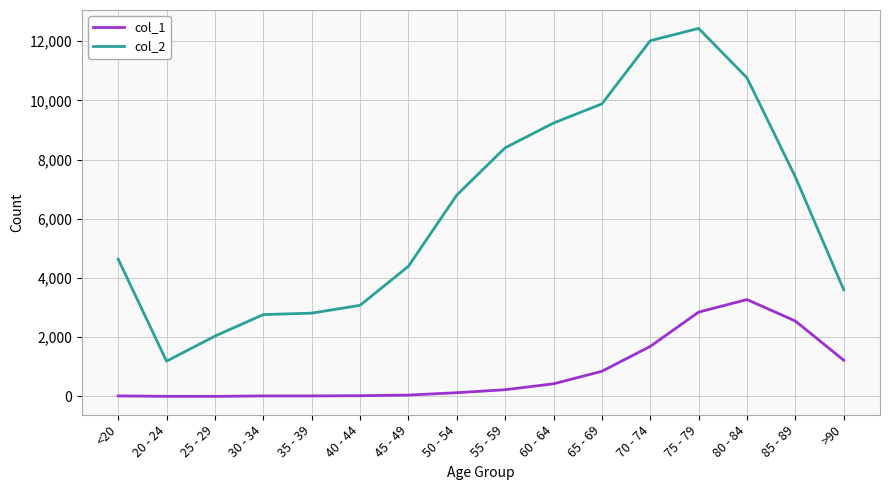

The col_1 series shows 4 at 20 - 24. True or false?

True